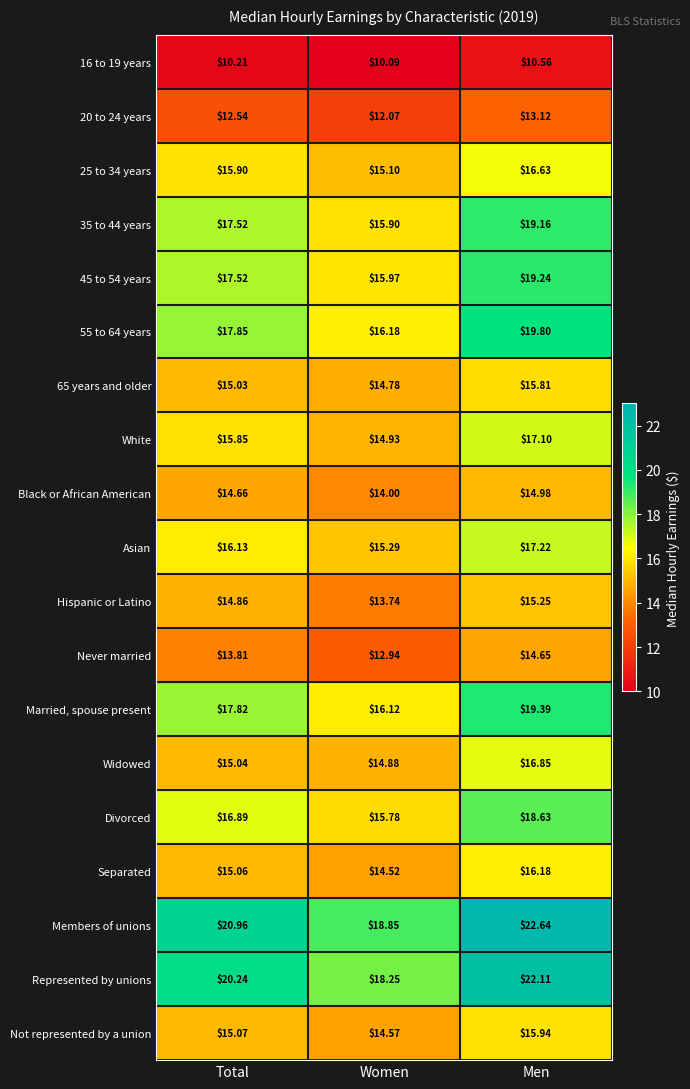

Which category has the highest value in the Separated series?

Men